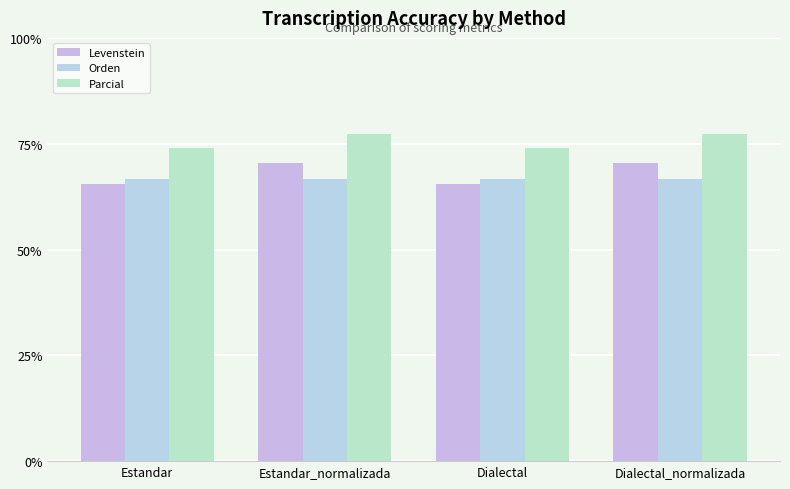

What is the value of the Levenstein bar at the 1st from the left?

65.5